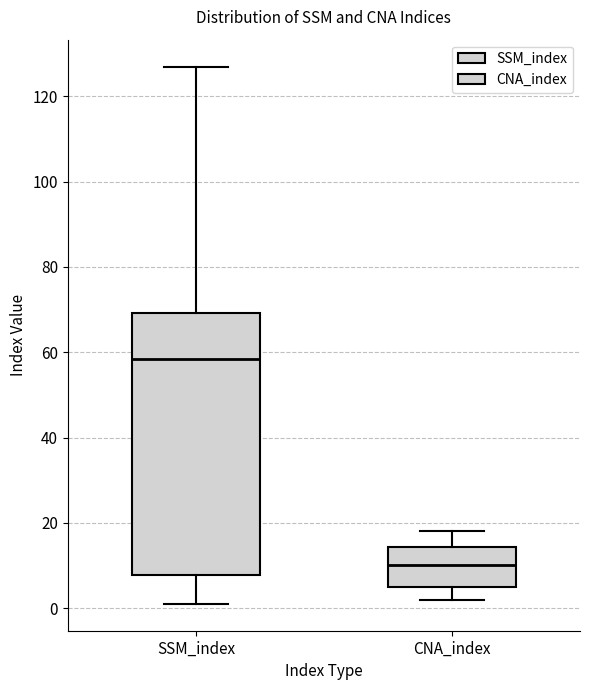

Reading left to right, transcribe this box plot: for each box, give where its median line is, the range the box spans, and where its two whiskers end, as read against the y-axis. The values are not printed on the chart, so give them approximately, as read against the axis.

SSM_index: median 58, box 8 to 70, whiskers 2 to 128
CNA_index: median 10, box 6 to 14, whiskers 2 to 18